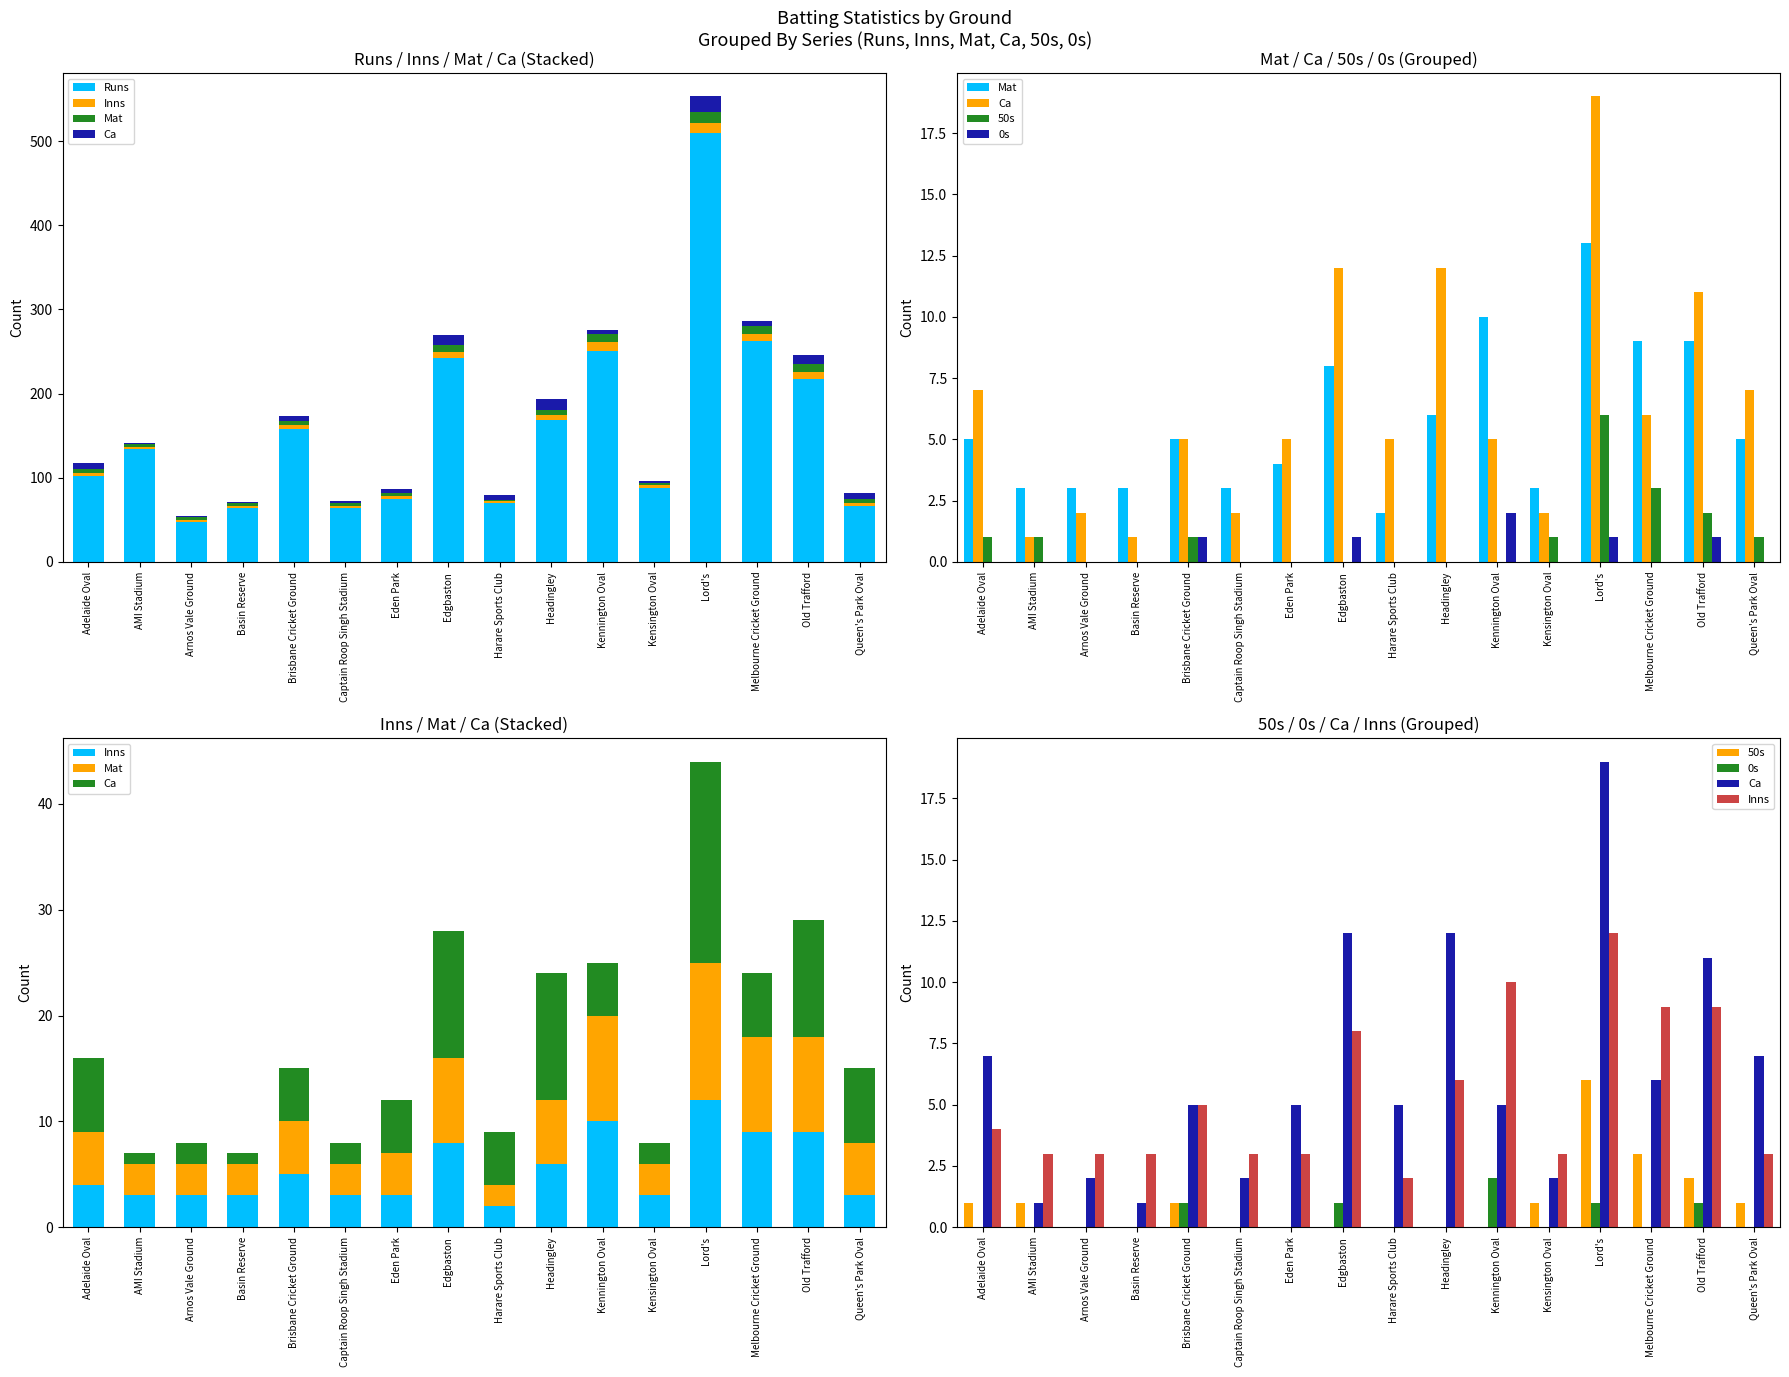

Are the bars horizontal?

No